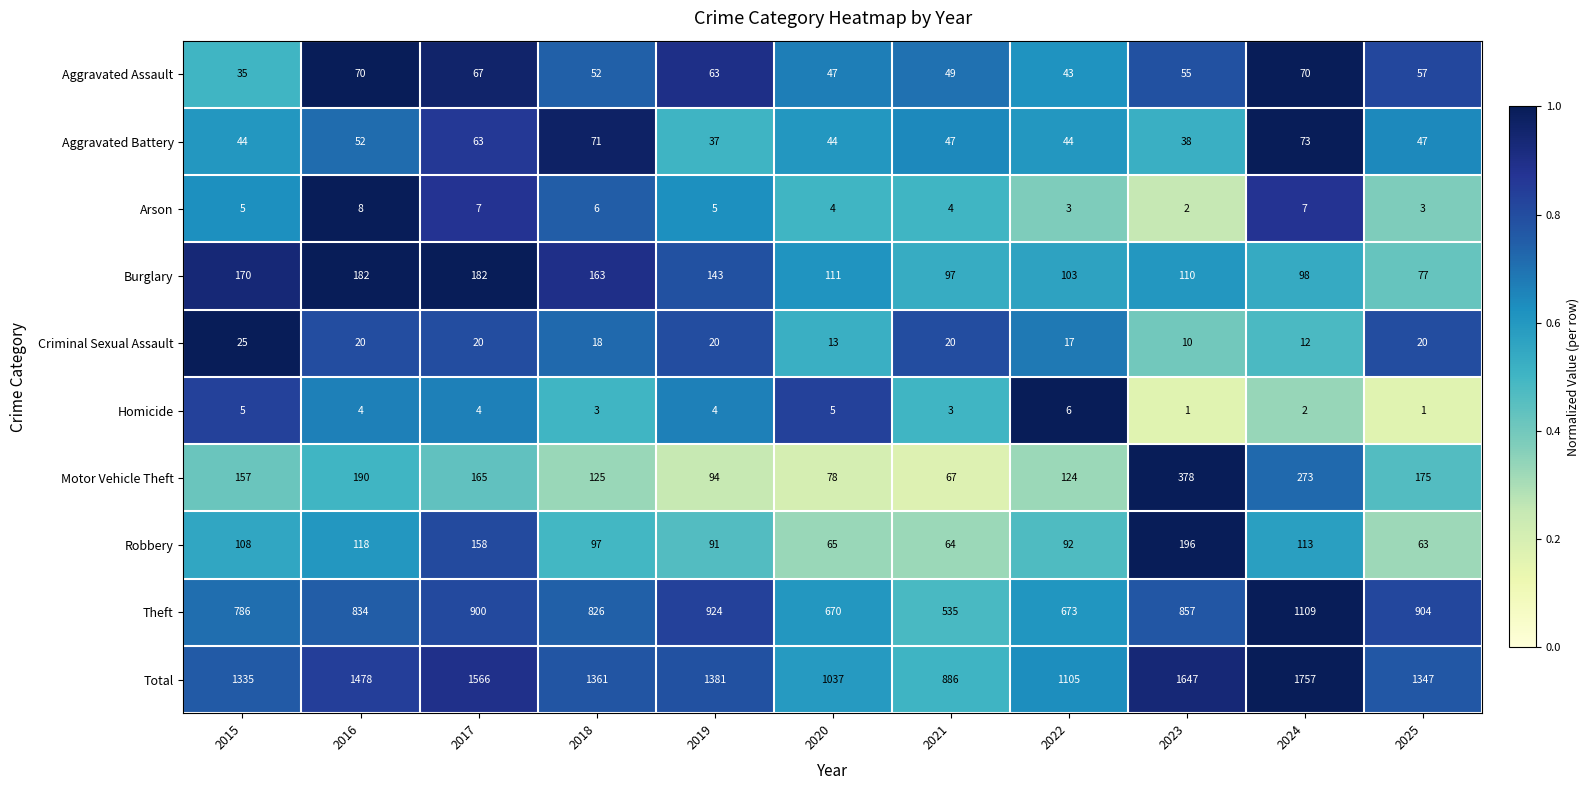

What is the highest value of the Total series?

1757